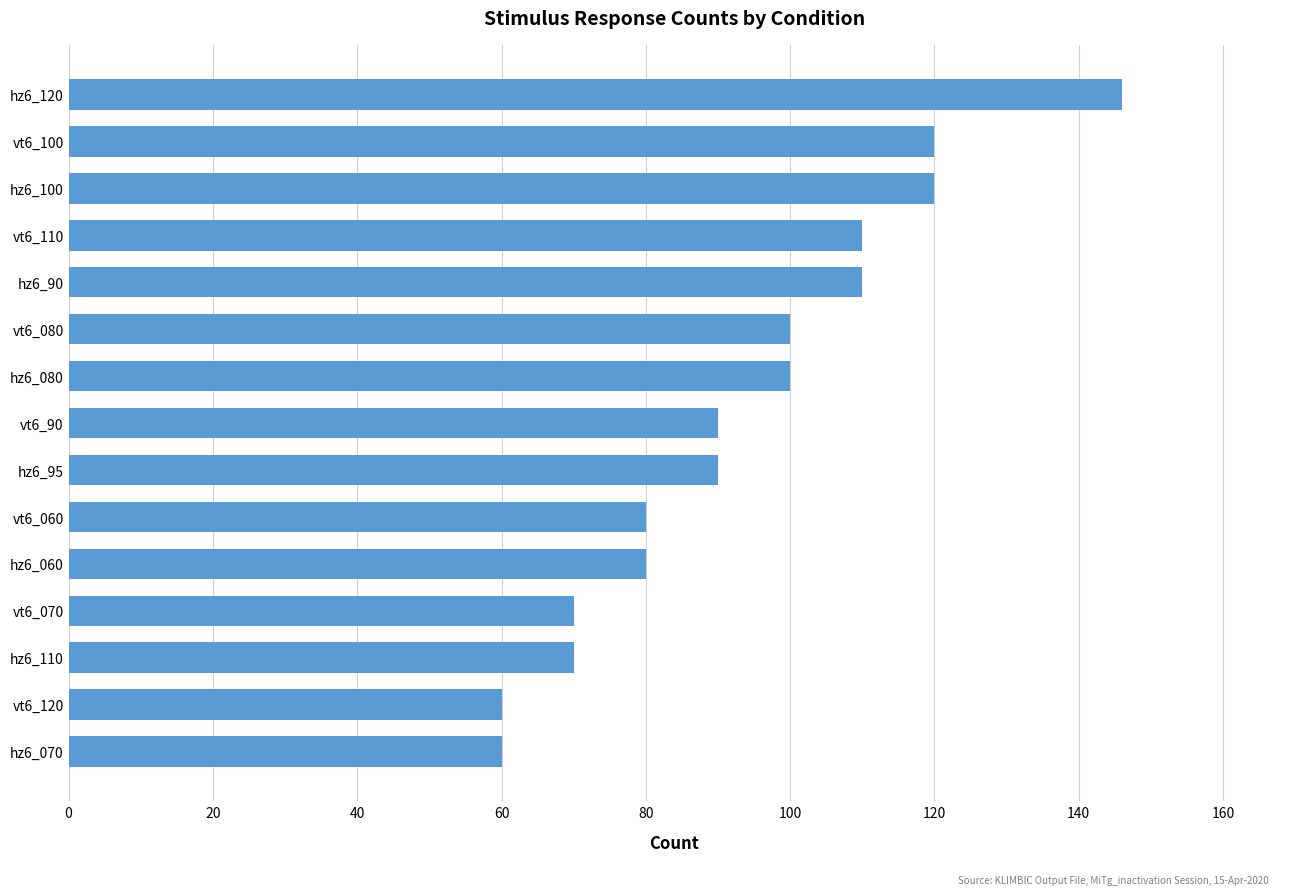

What is the minimum value shown in the chart?

60